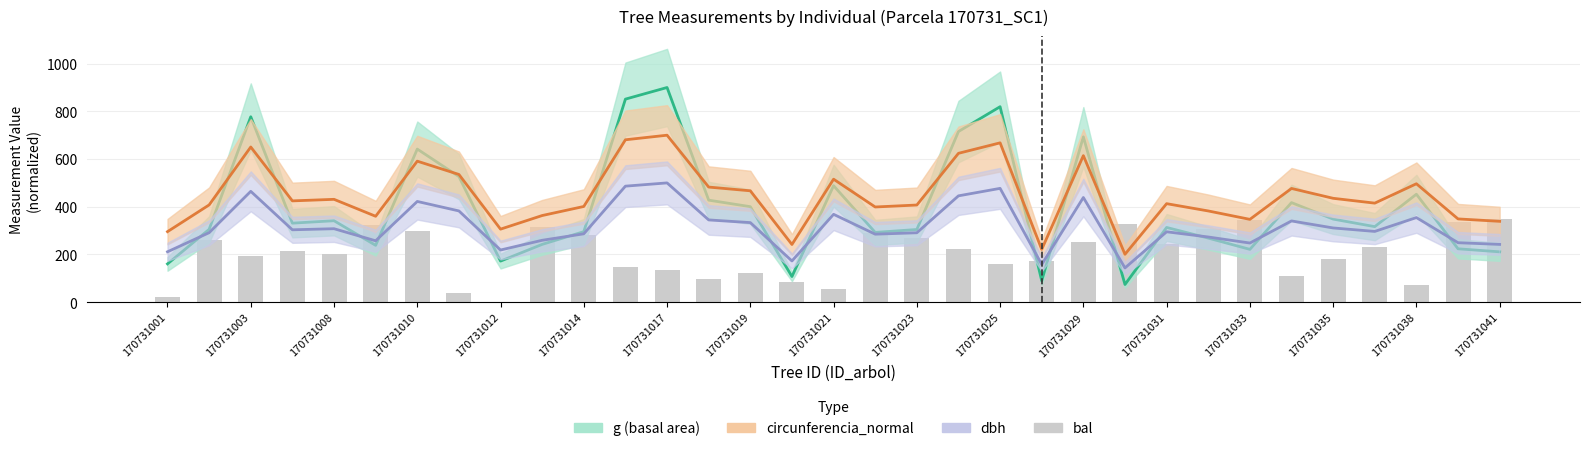

How many series are shown in this chart?

4